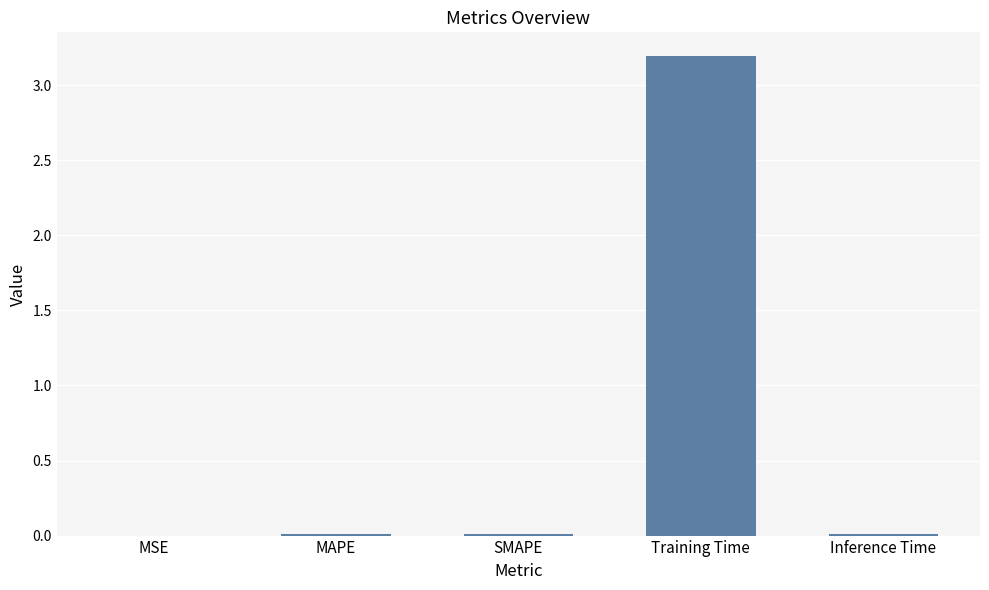

Which category has the highest value across all series?

Training Time